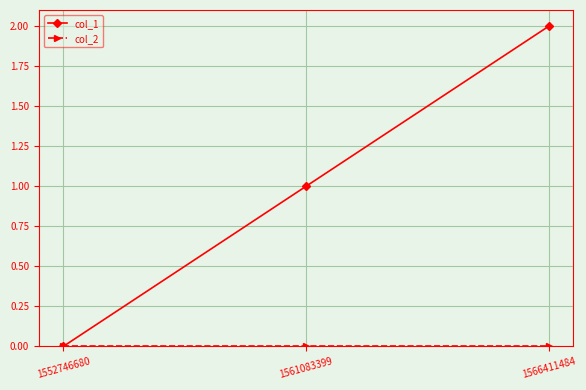

At which label is col_1 closest to 1?

1561083399